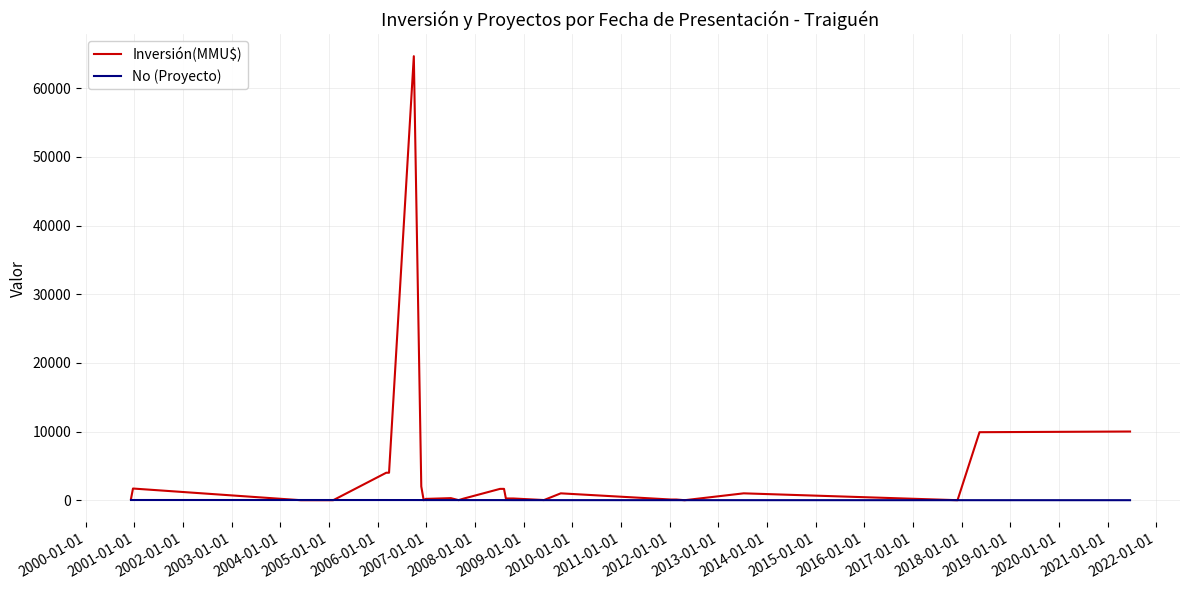

Which series has the largest total across all categories?

Inversión(MMU$)